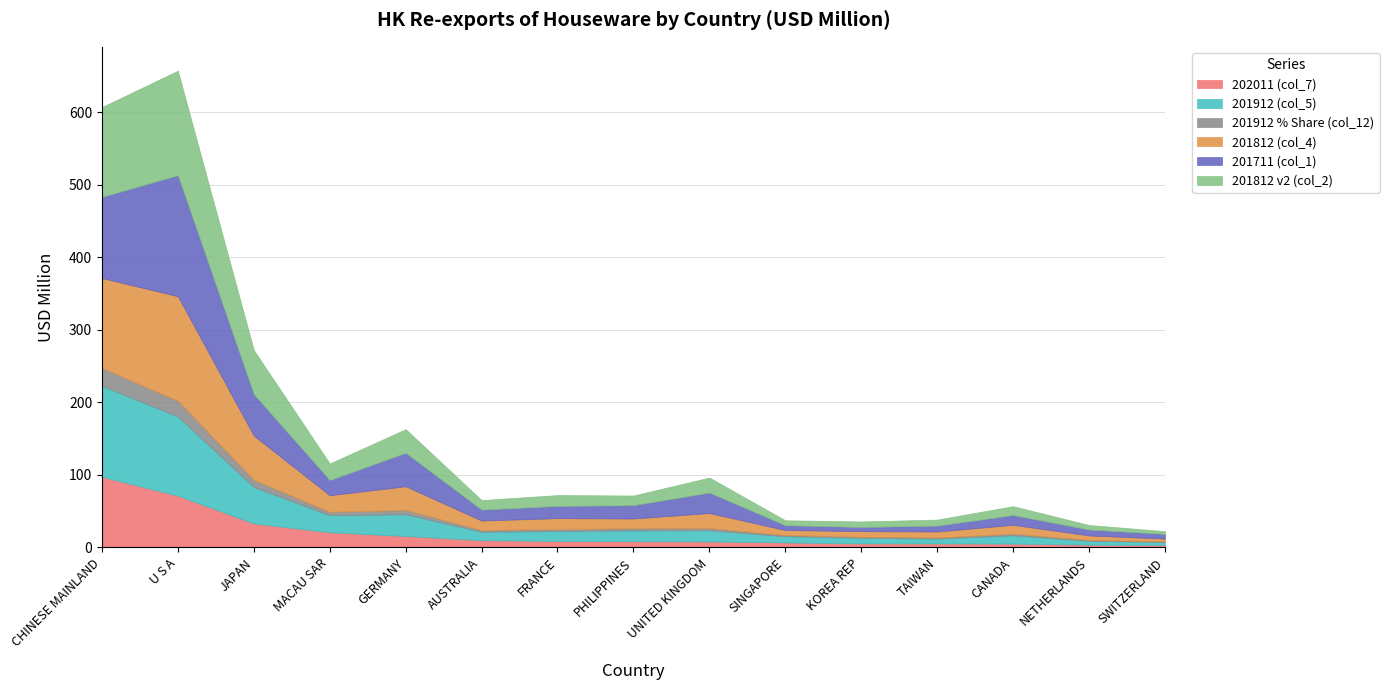

What is the average value of the 201812 (col_4) series?

32.8